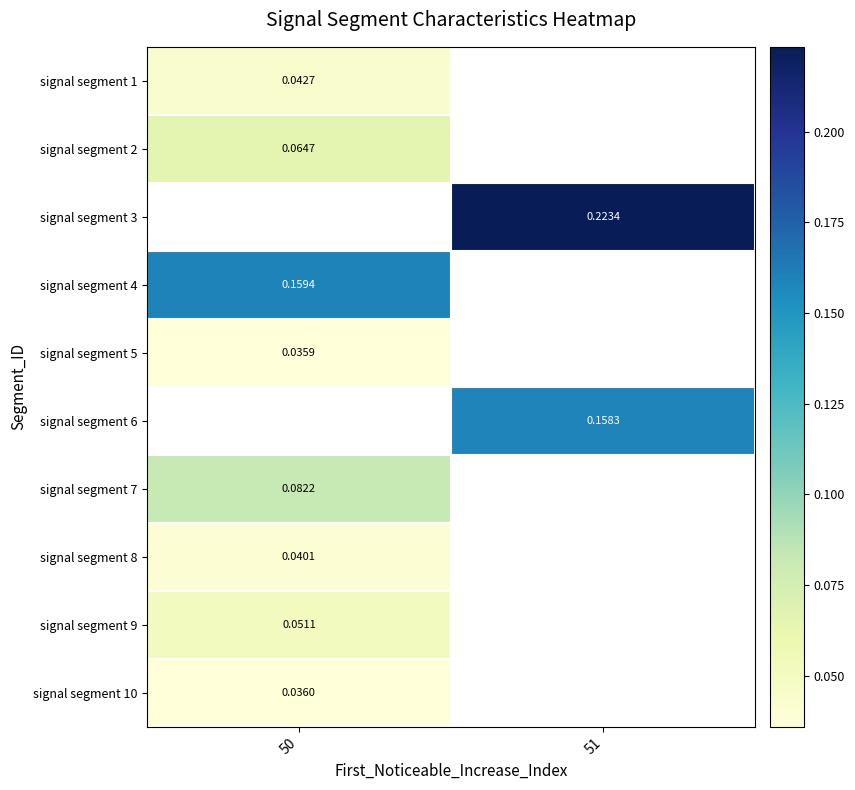

List the labels in order of signal segment 3 value, largest first.

50, 51